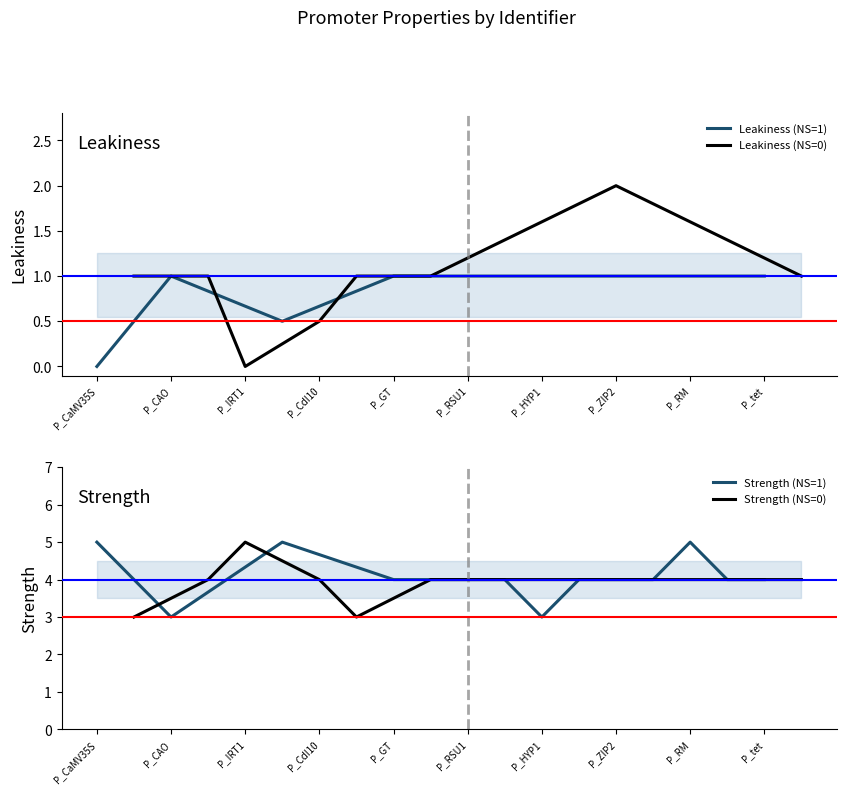

True or false: Strength has a value of 5.5 at P_ara2.

False